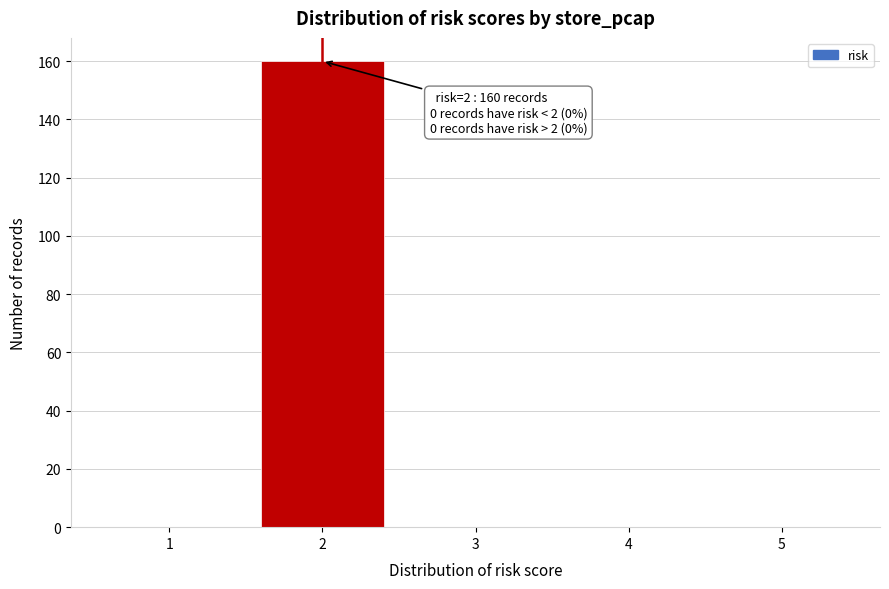

Which range on the x-axis has the tallest bar?

1.5 to 2.5